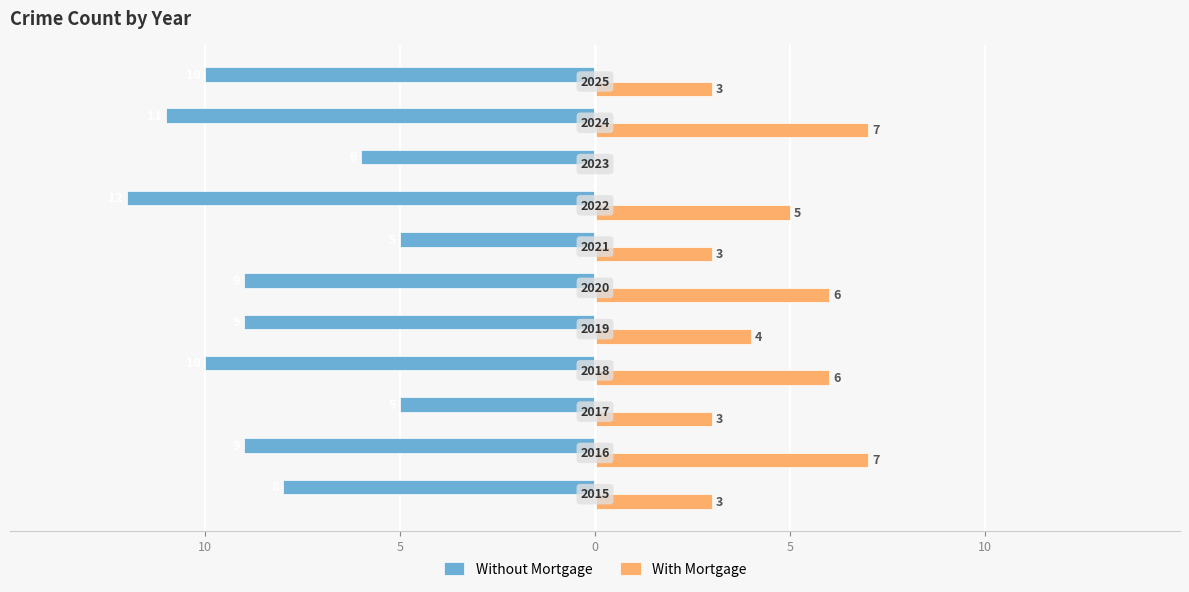

What are all the series names shown in the legend?

Without Mortgage, With Mortgage